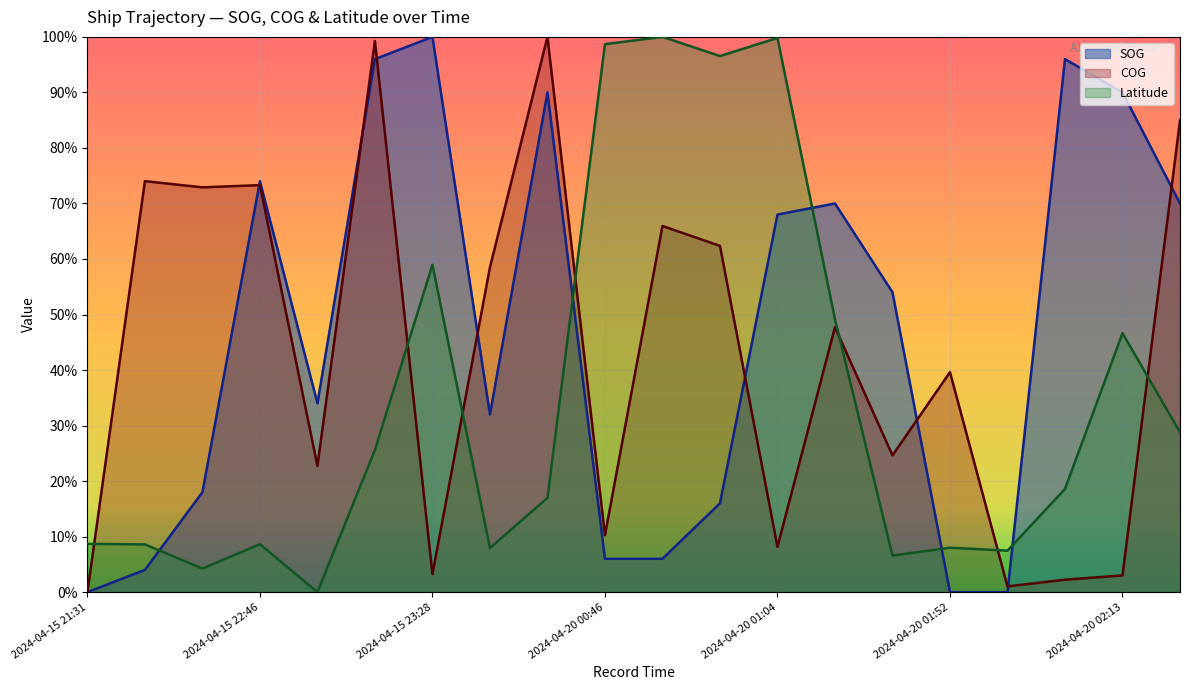

Where do Latitude and COG first cross each other?

2024-04-15 21:31 and 2024-04-15 21:49